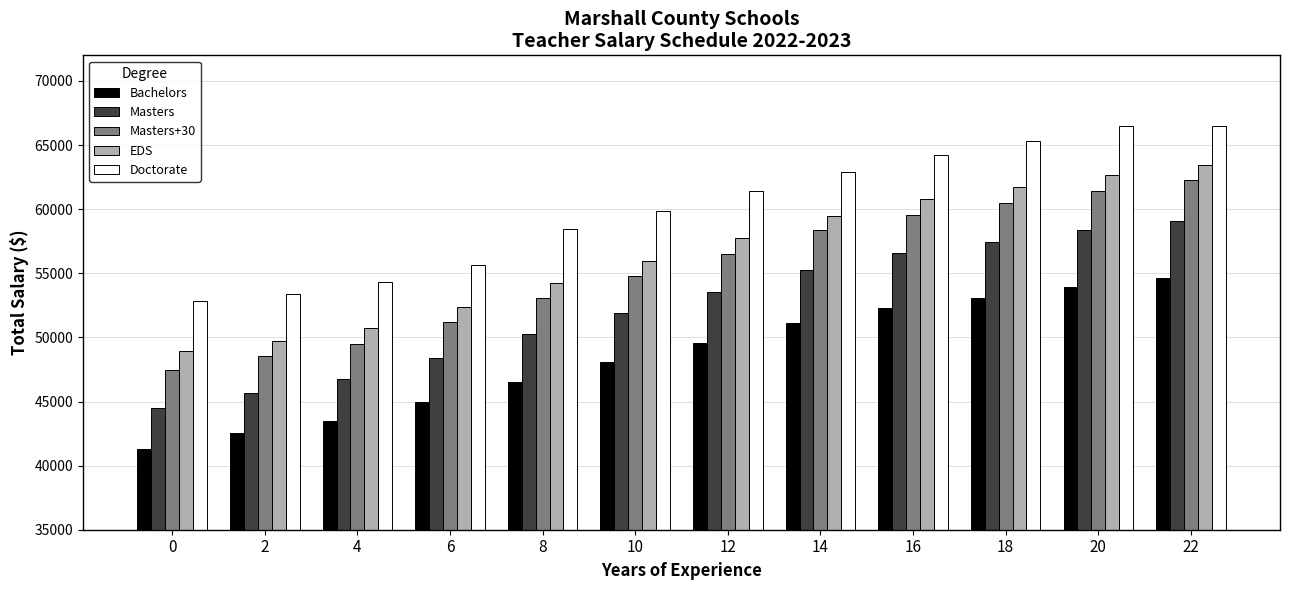

What is the minimum value shown in the chart?

41307.3